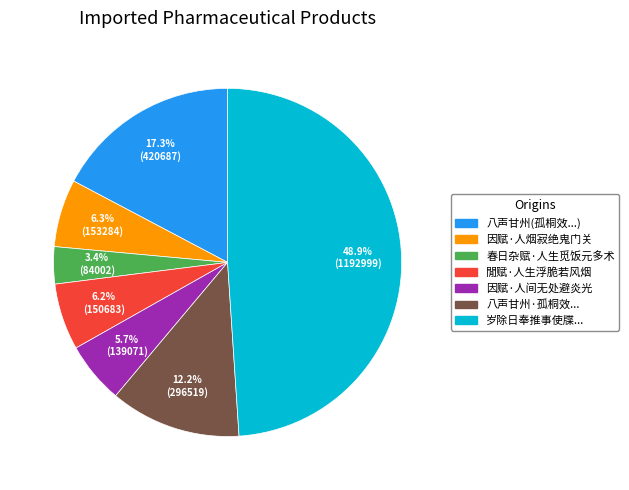

Does any single category account for the majority?

No